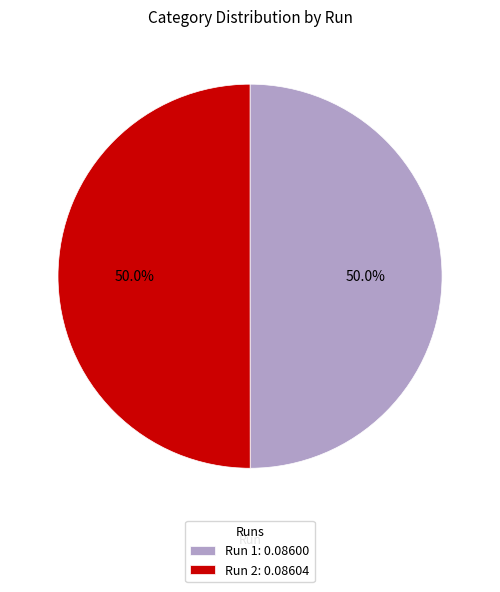

Combined, what portion of the pie is Run 2: 0.08604 and Run 1: 0.08600?

100.0%